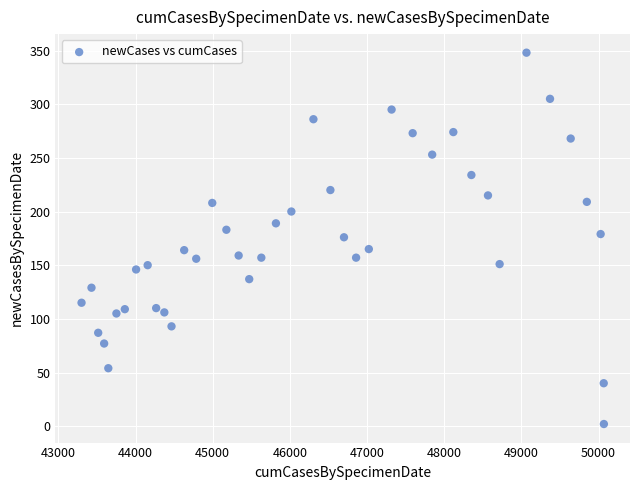

What is the range of X values (max minus min)?

6769